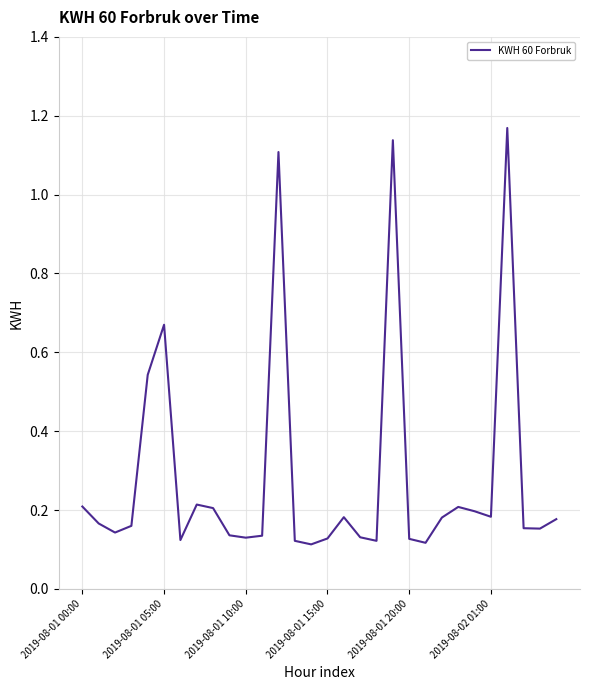

The chart shows a value of 0.2 at 2019-08-01 10:00. True or false?

False